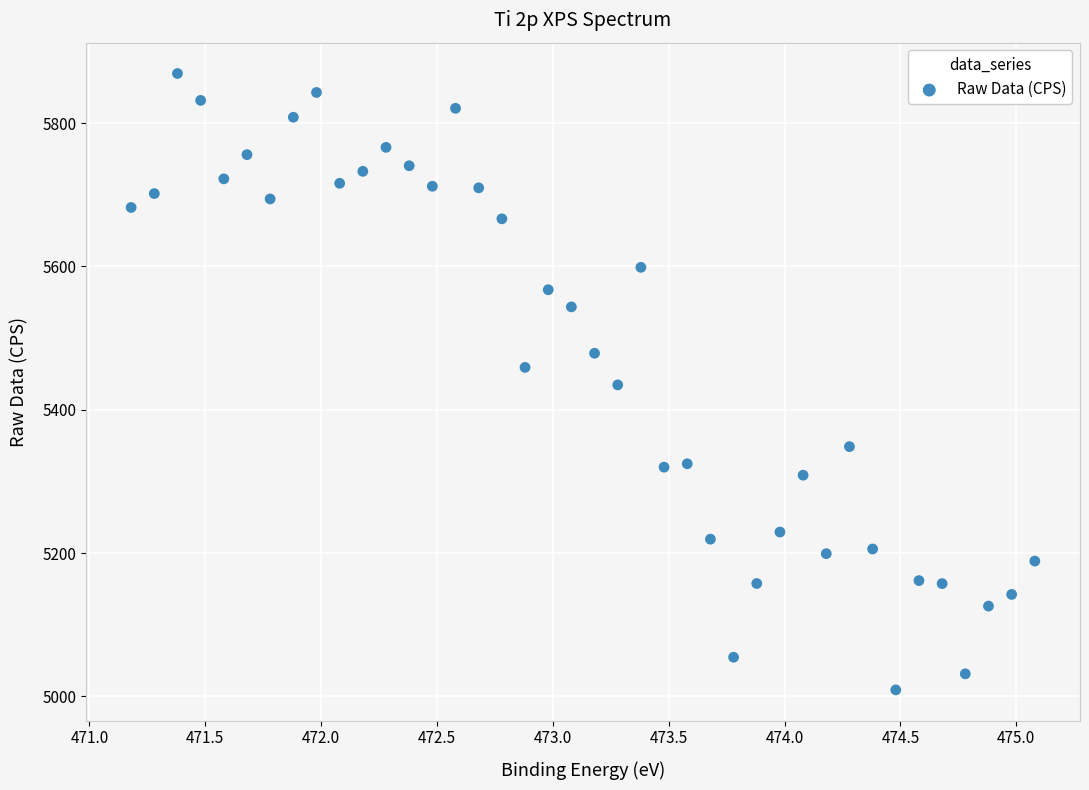

What is the range of Y values (max minus min)?

860.4